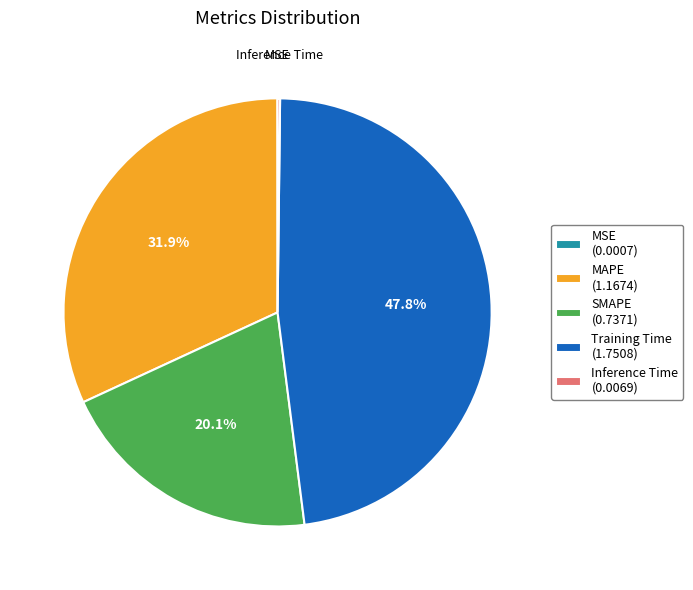

Combined, do Training Time (1.7508) and MAPE (1.1674) account for over 50%?

Yes